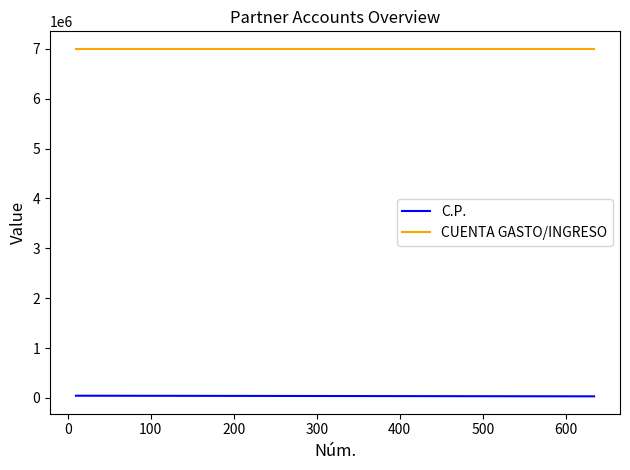

Rank the series at 0 from lowest to highest value.

C.P., CUENTA GASTO/INGRESO